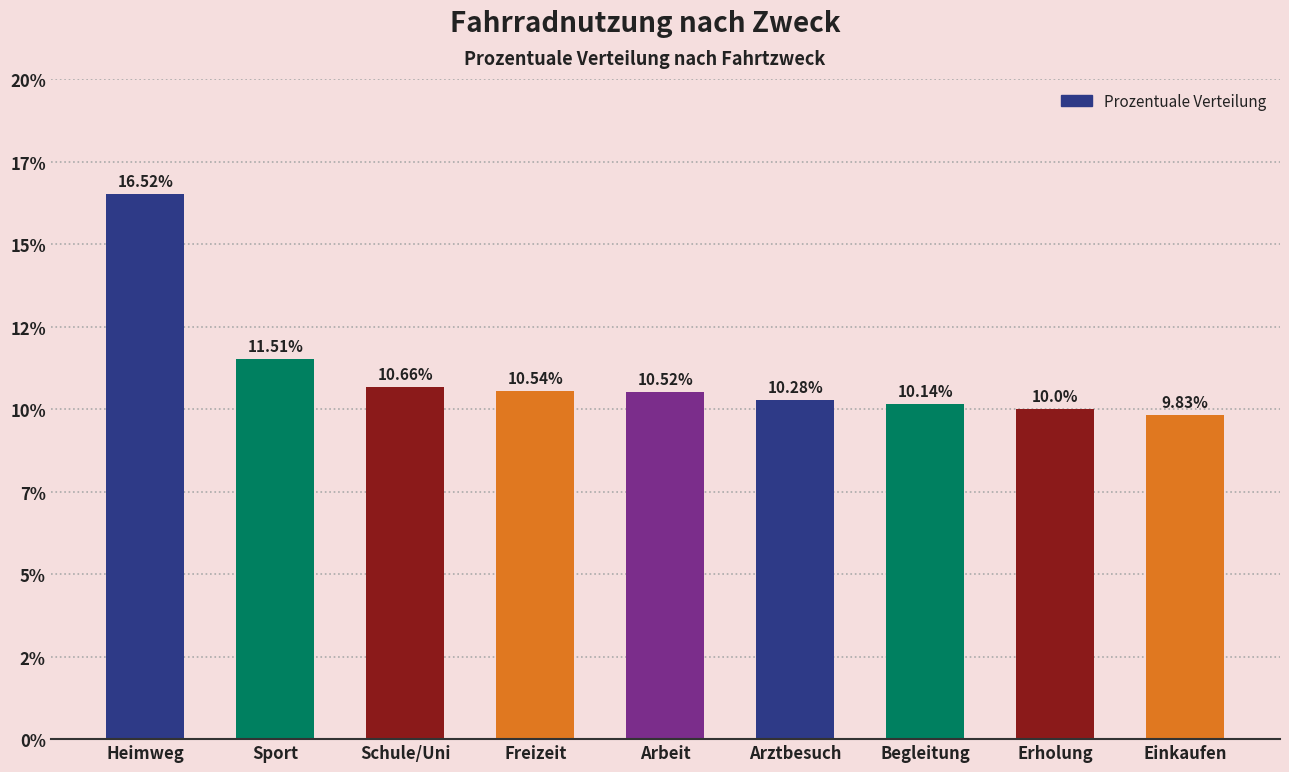

What is the change in value from Sport to Schule/Uni?

-0.8